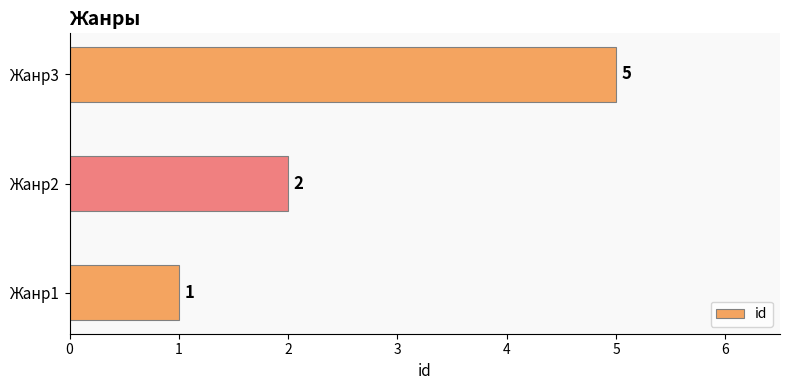

What value does the data have at Жанр3?

5